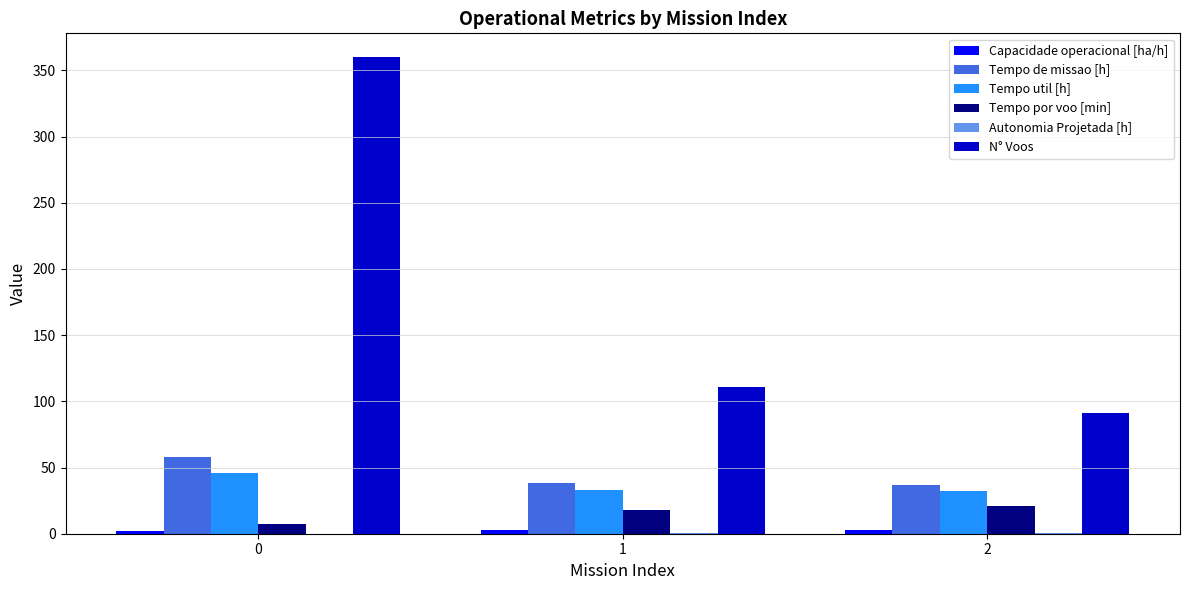

What is the maximum value shown in the chart?

360.0